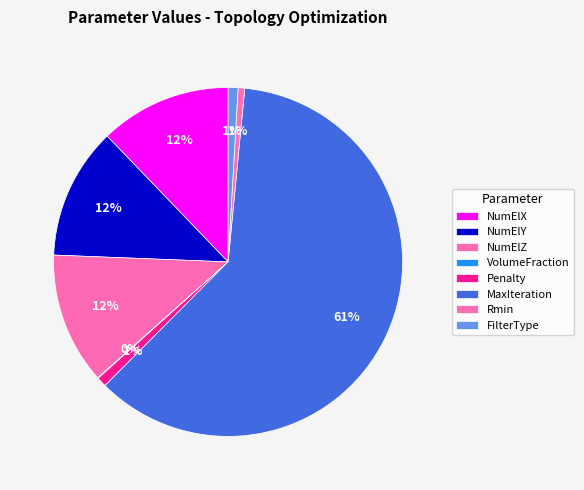

To the nearest percent, what is the average slice percentage?

12%